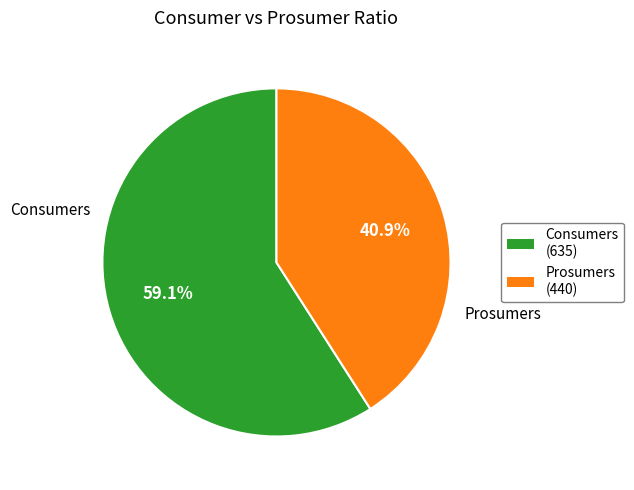

The Consumers slice represents 59% of the pie. True or false?

True